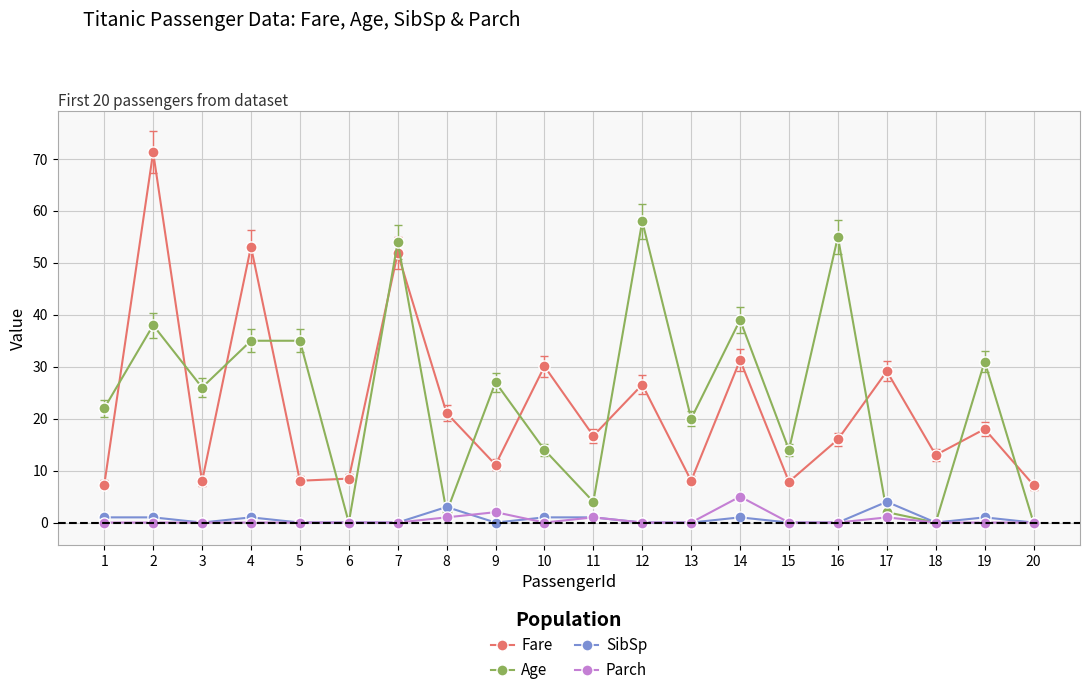

True or false: SibSp and Fare cross at least once.

False